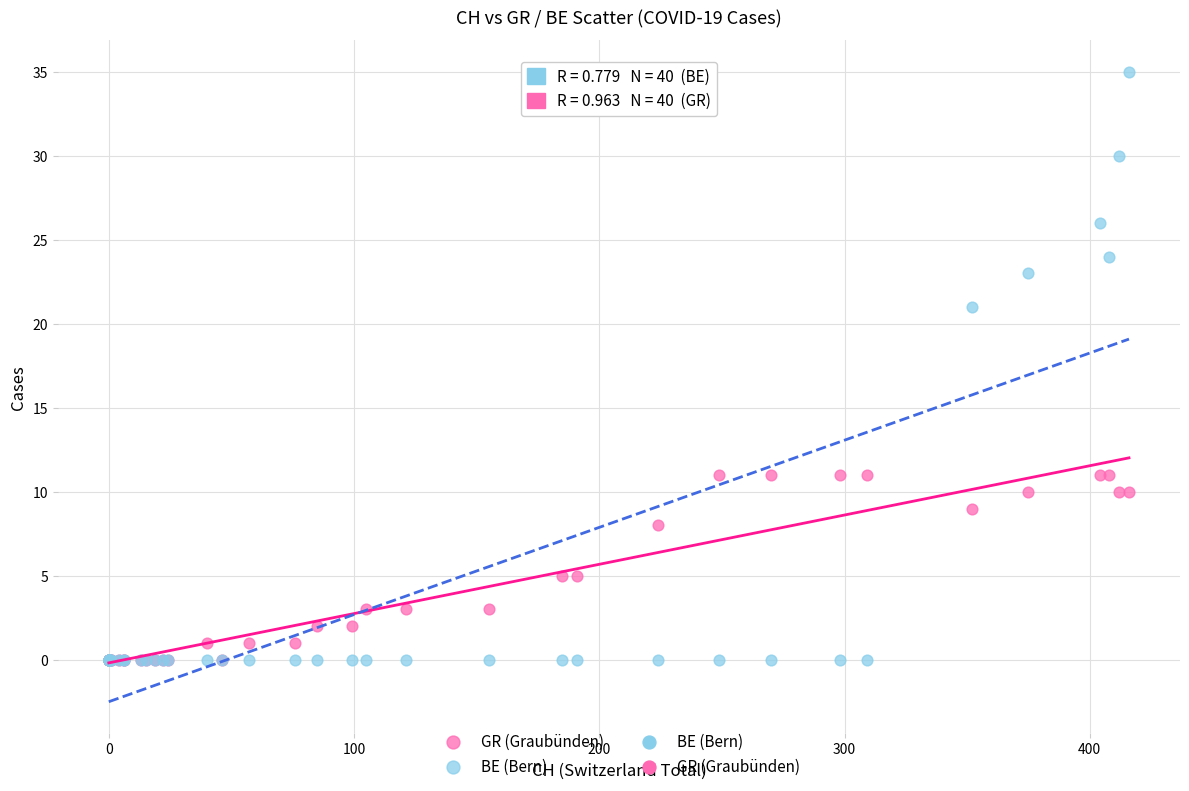

Across all series, what Y value is closest to 17?

21